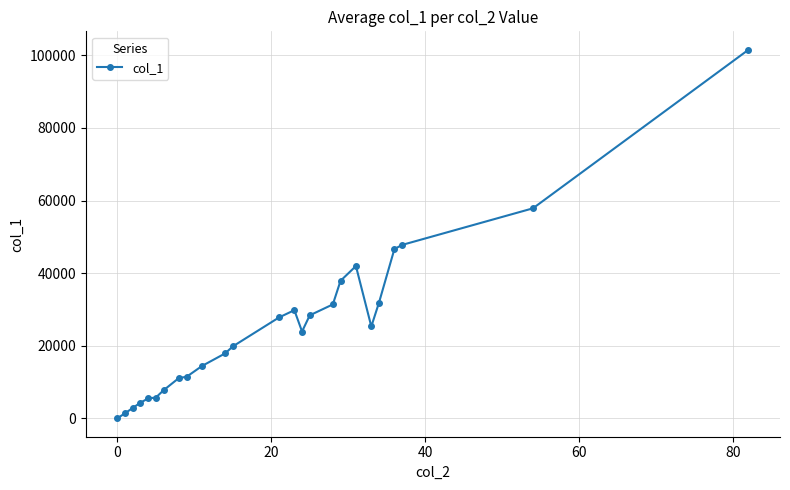

What is the sum of all values?

634059.5